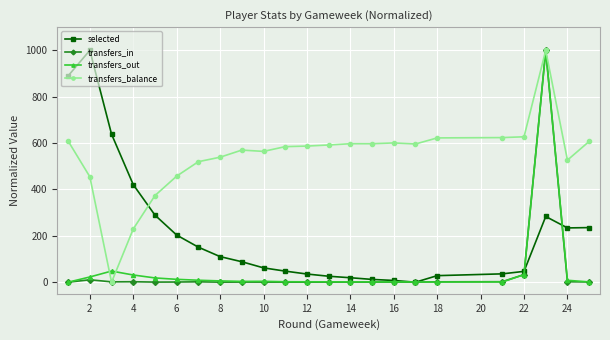

What is the value of the selected point at the 2nd from the left?

1000.0